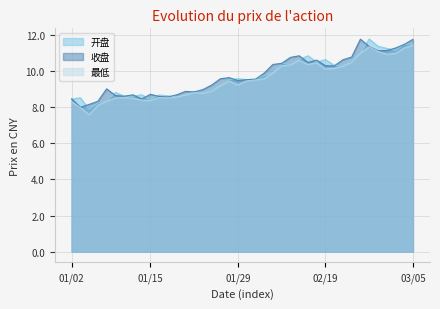

True or false: 最低 has more than 2 interior local peaks.

True